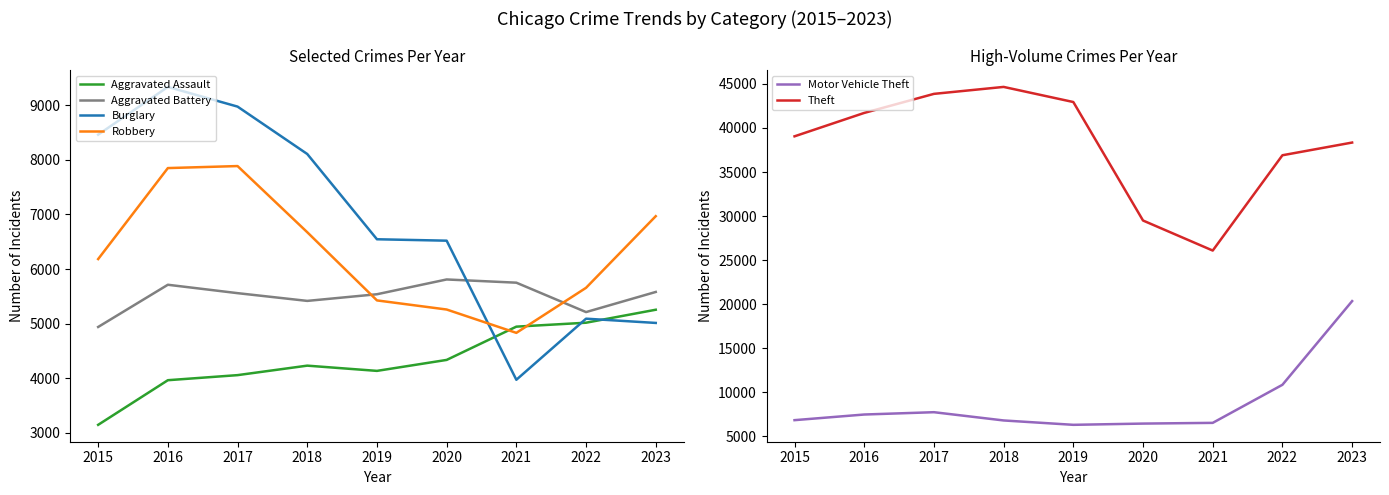

How many distinct data groups are displayed?

6